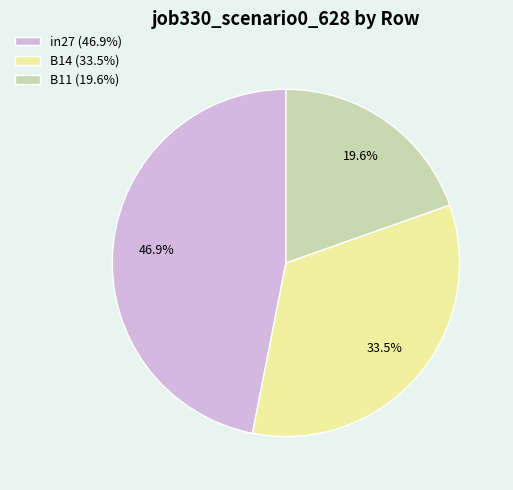

Does B14 account for over 50% of the chart?

No